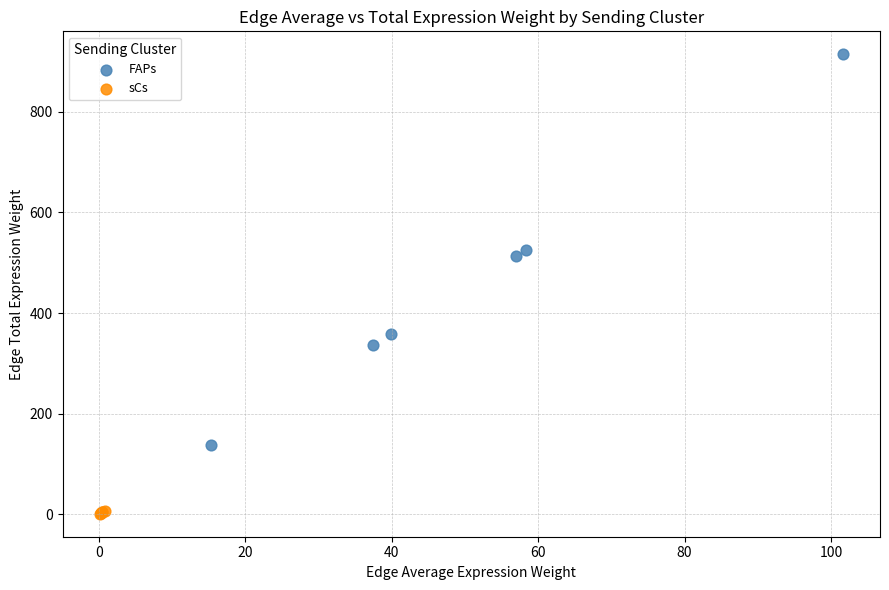

Which series contains the highest Y value?

FAPs